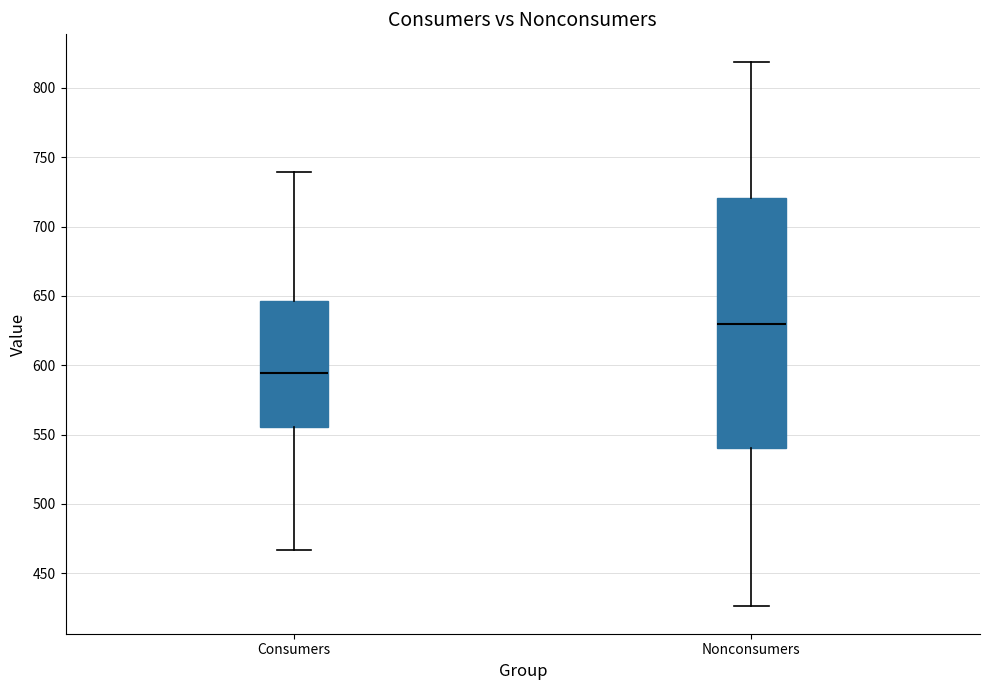

Which box's median line is the lowest?

Consumers